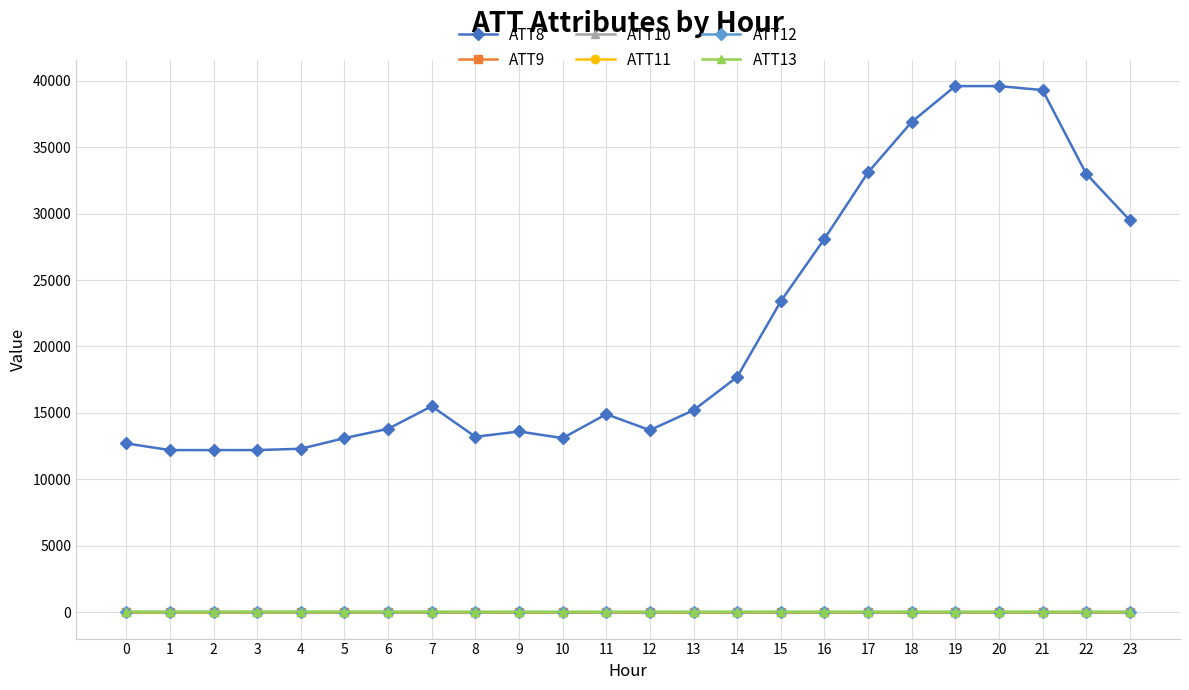

What is the value of the ATT13 point at the 12th from the left?

26.6